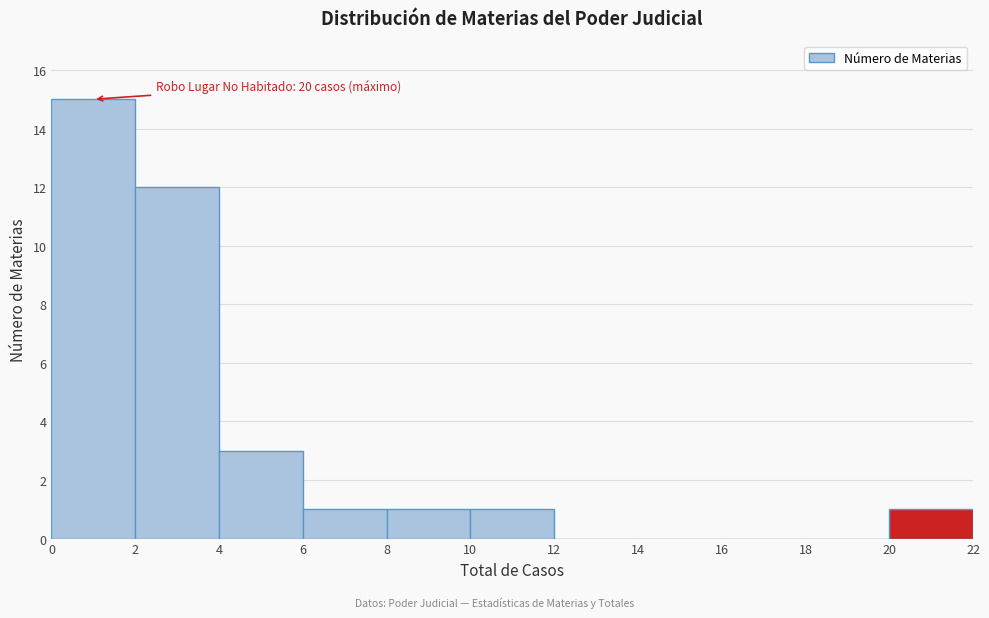

Over which range of the x-axis is the bar tallest?

0 to 2